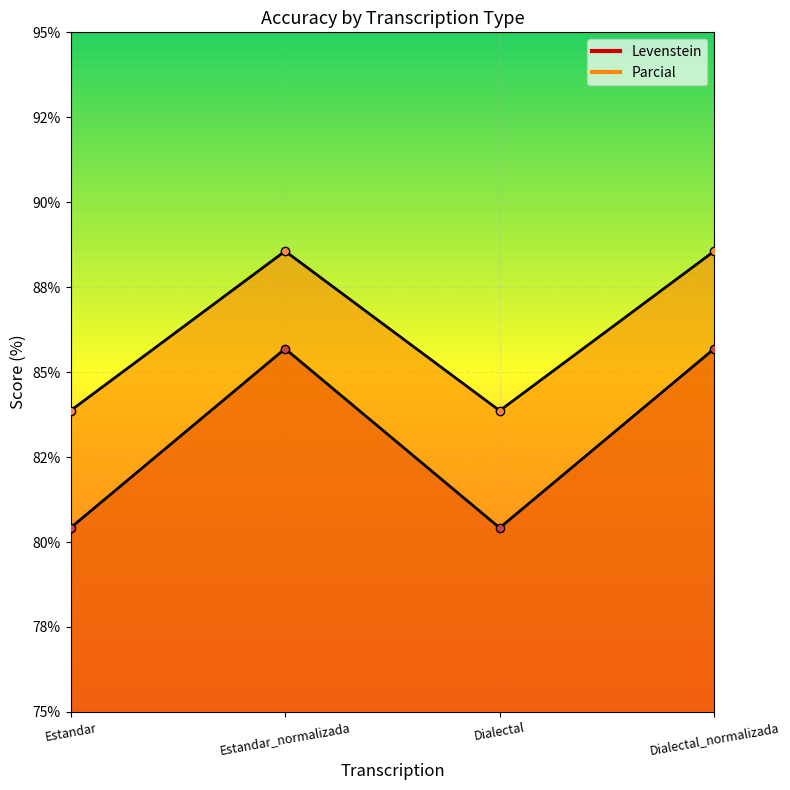

What is the difference between the maximum and minimum values in the Parcial series?

4.7